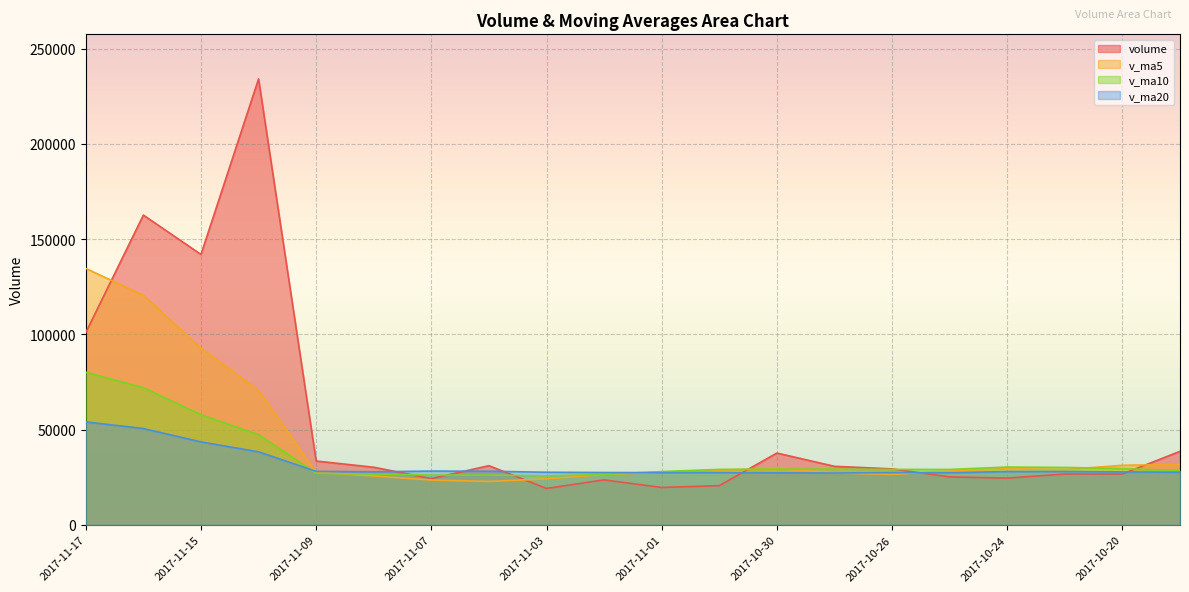

What is the sum of the v_ma10 values at 2017-10-25 and 2017-11-03?

54764.1